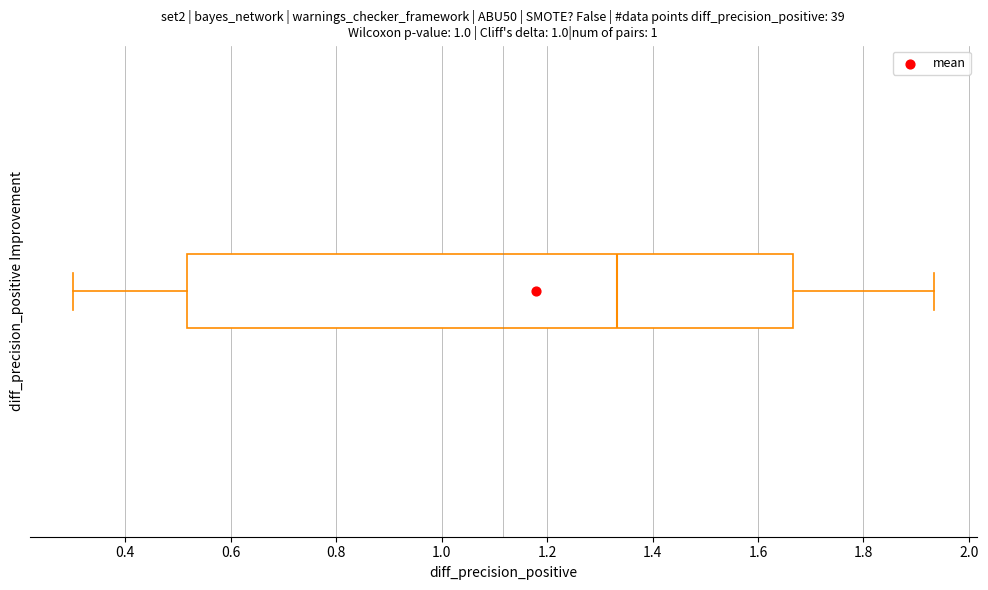

Read this box plot against the x-axis: the position of the median line, the range covered by the box, and the ends of both whiskers. The values are not printed on the chart, so give them approximately, as read against the axis.

median 1.34, box 0.52 to 1.66, whiskers 0.30 to 1.94